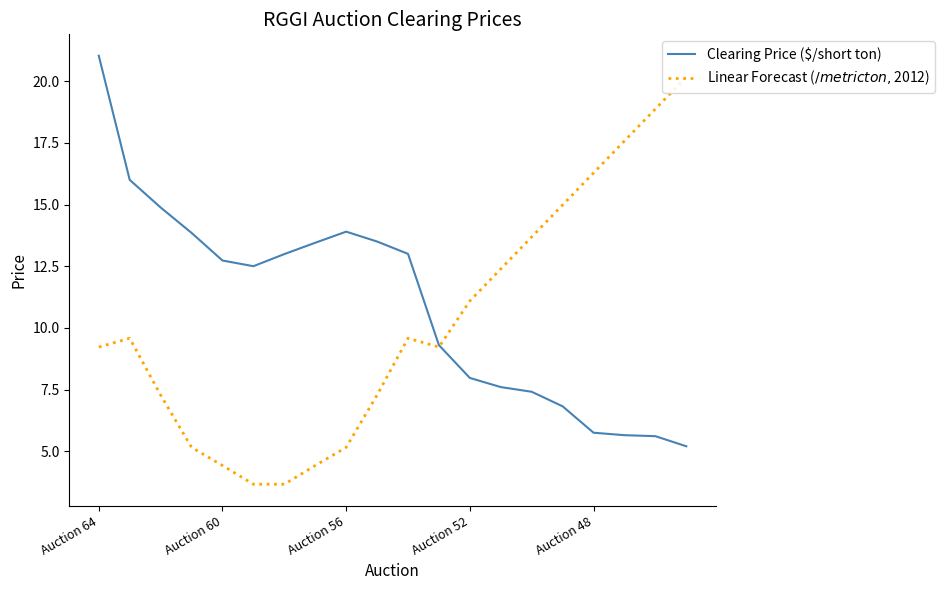

What is the smallest value displayed?

3.7